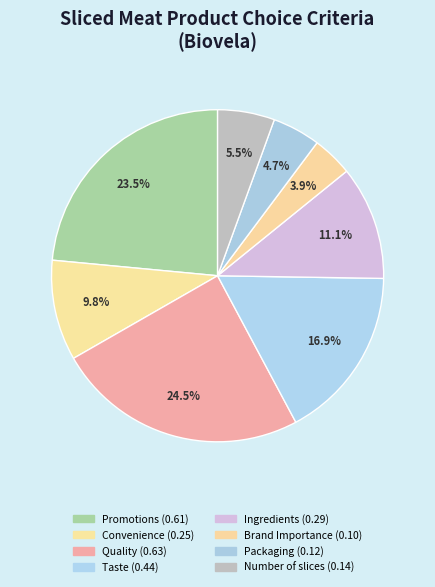

To the nearest percent, what percentage of the pie is Quality?

25%